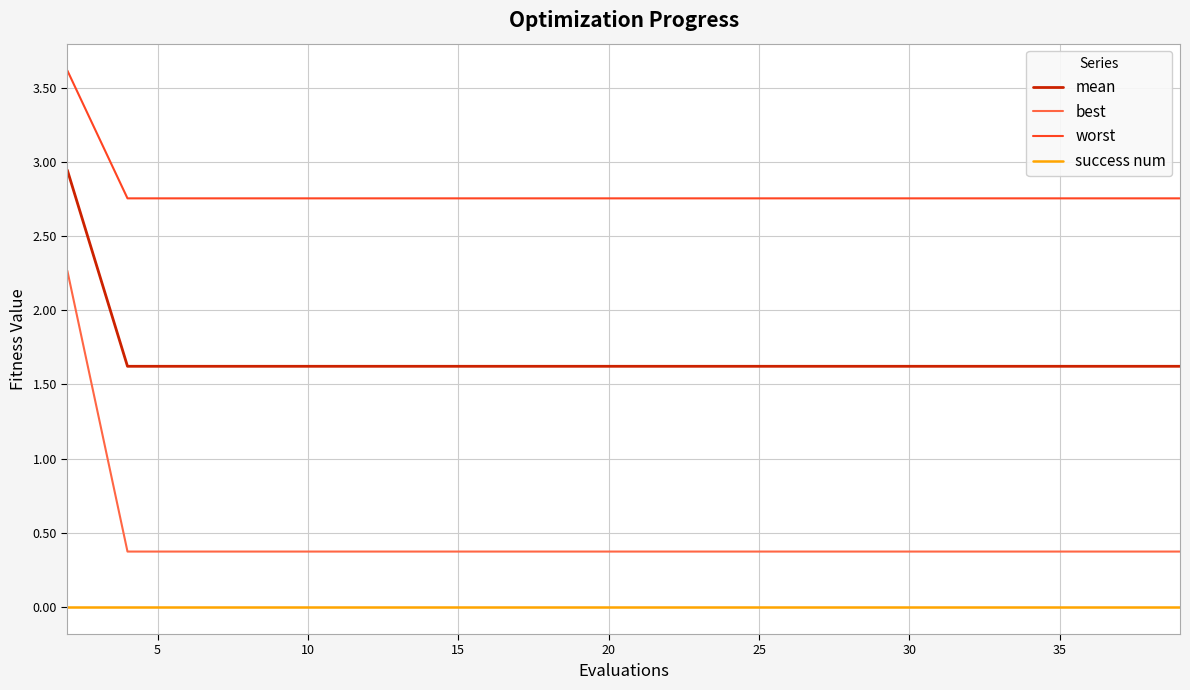

Which series has the widest spread of values?

best